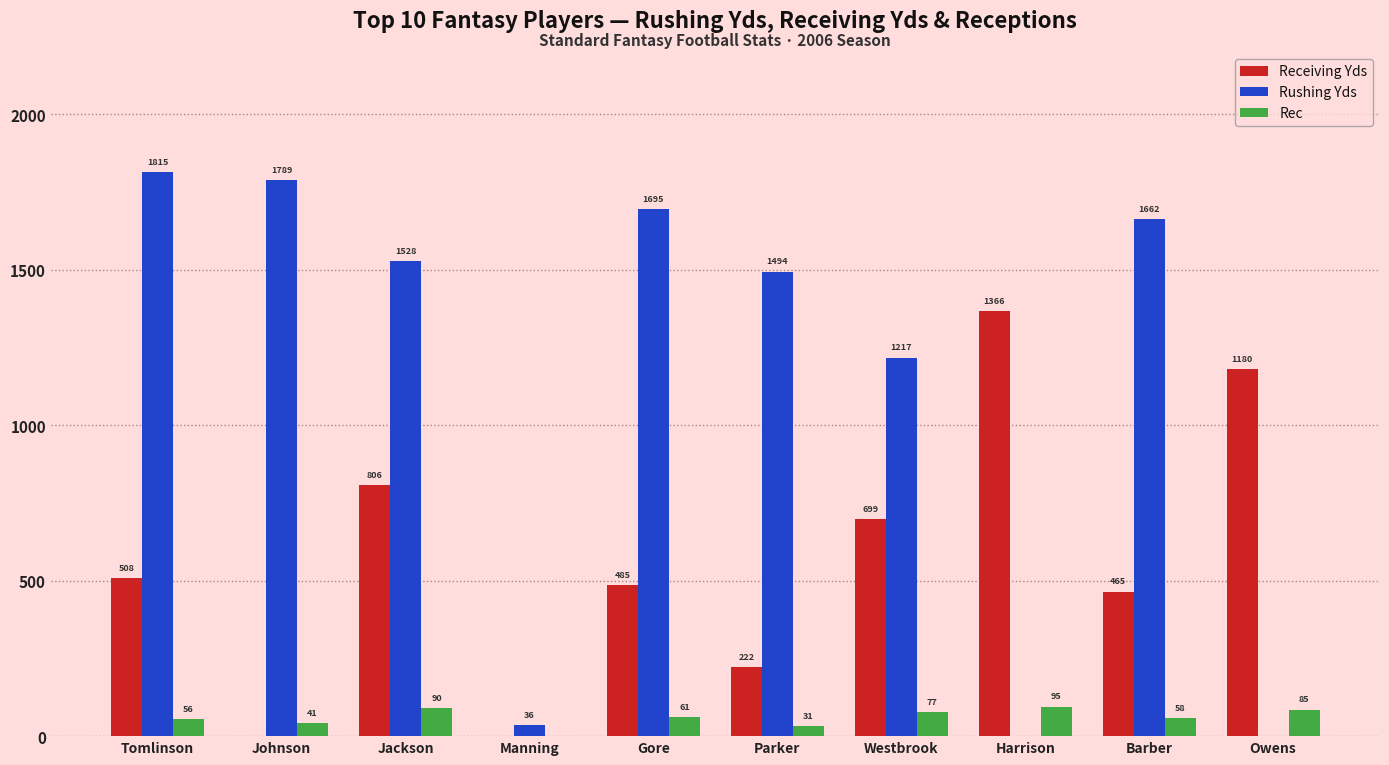

Reading left to right, list all the values displayed in this chart.

Receiving Yds: 508	0	806	0	485	222	699	1366	465	1180
Rushing Yds: 1815	1789	1528	36	1695	1494	1217	0	1662	0
Rec: 56	41	90	0	61	31	77	95	58	85